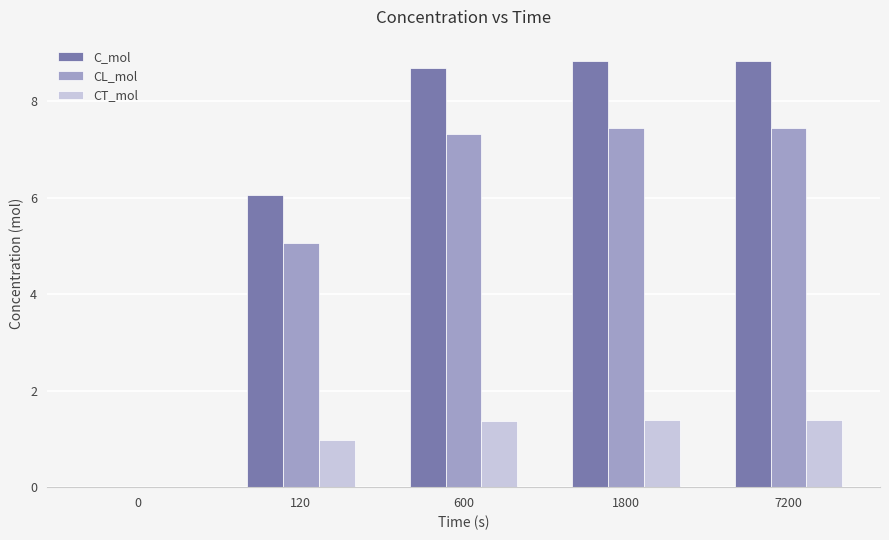

At which label does CL_mol first exceed 7?

600